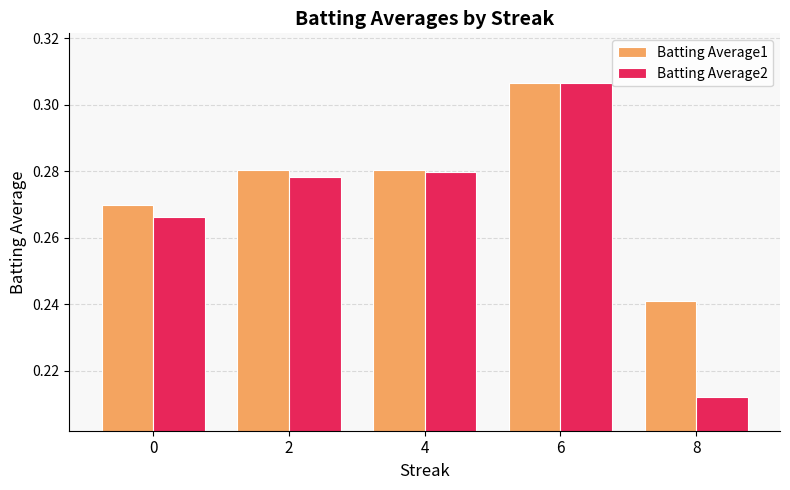

At 0, list the series in order from largest to smallest.

Batting Average1, Batting Average2